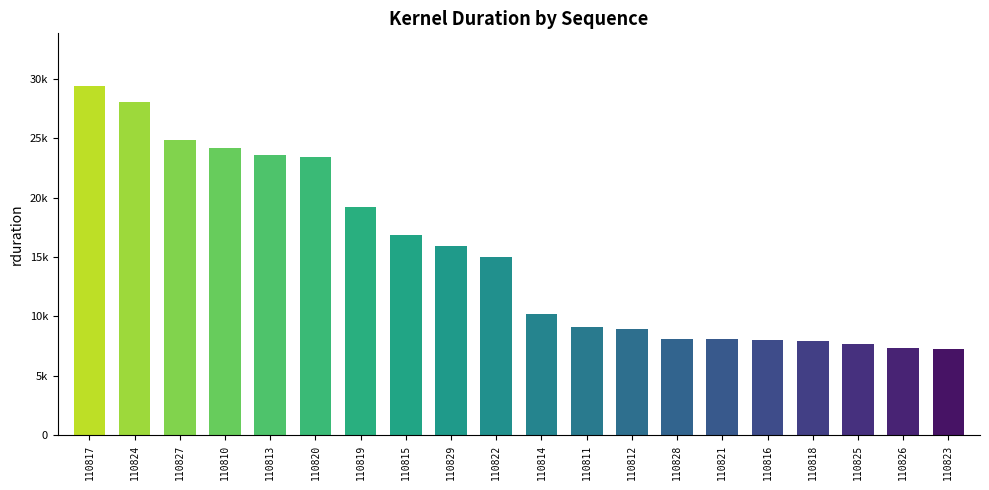

Are the bars horizontal?

No